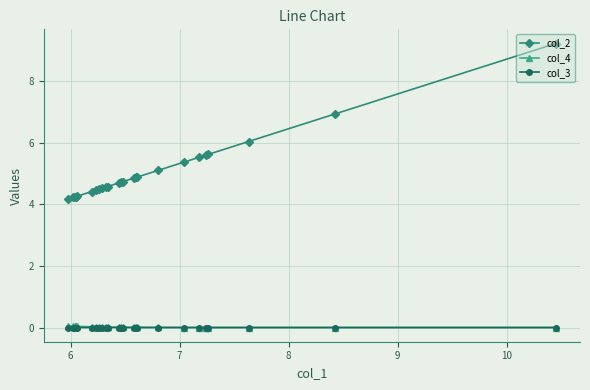

Which series has the largest range (max minus min)?

col_2